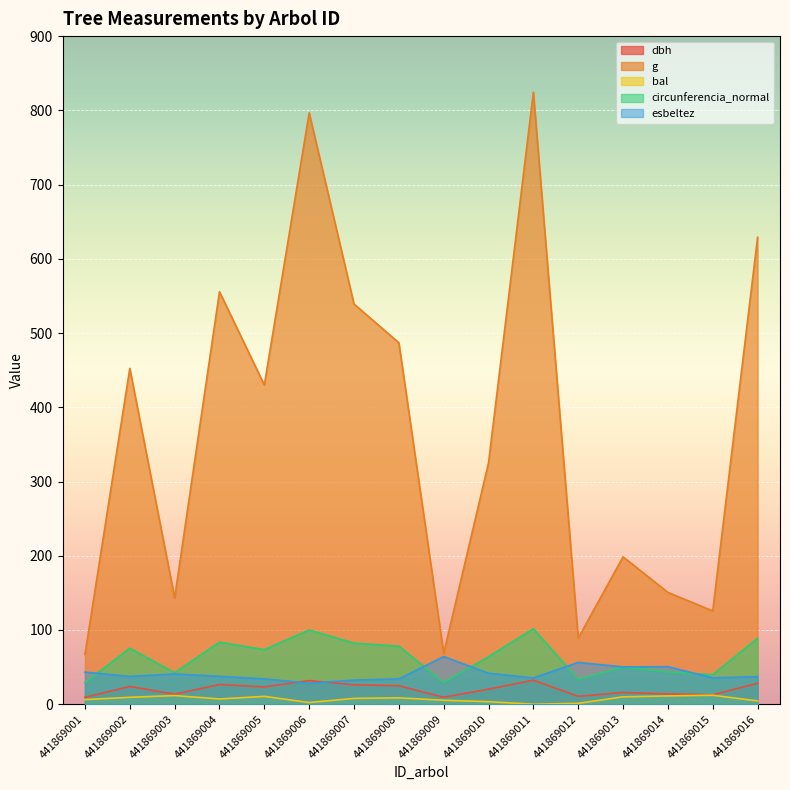

Rank the categories by bal value from lowest to highest.

441869011, 441869012, 441869006, 441869010, 441869016, 441869009, 441869001, 441869004, 441869007, 441869008, 441869002, 441869013, 441869005, 441869014, 441869003, 441869015